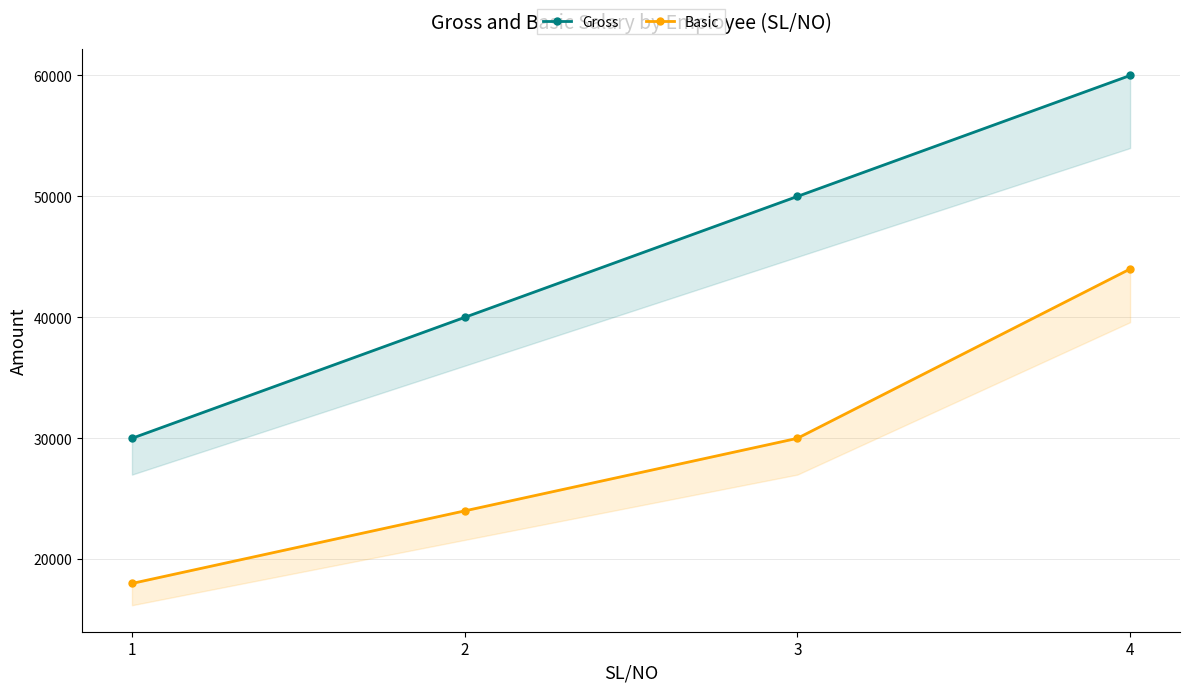

List the series in order of their overall mean, lowest first.

Basic, Gross